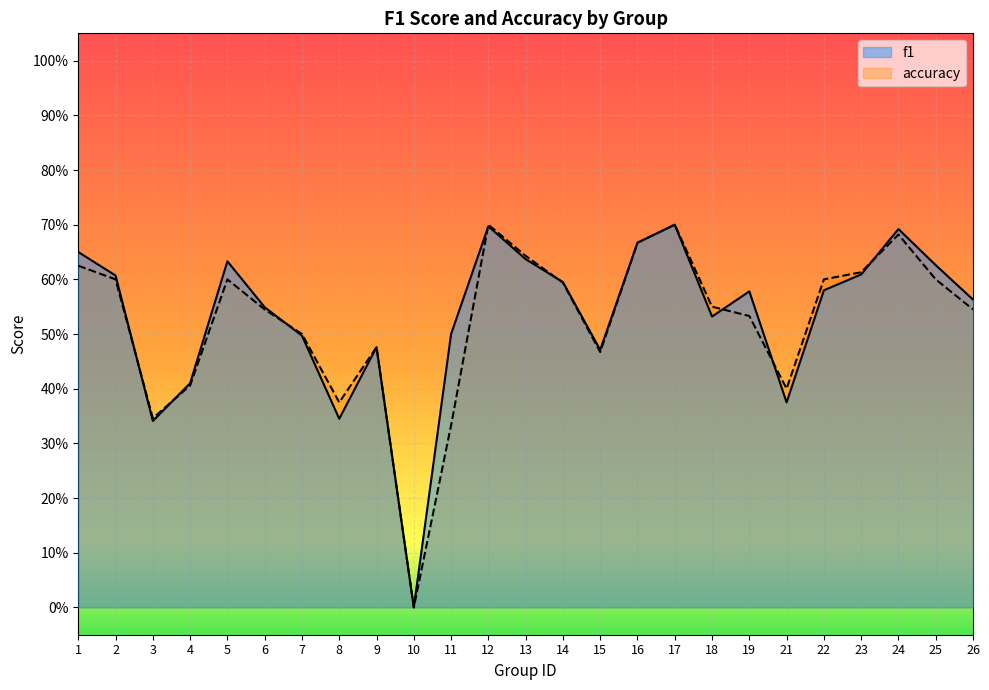

Is the value of f1 at 13 greater than the value of accuracy at 16?

No